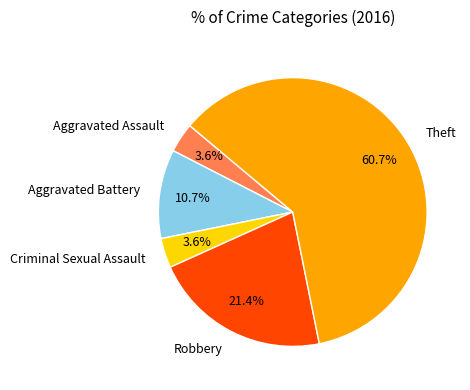

Is there a majority slice in this chart?

Yes